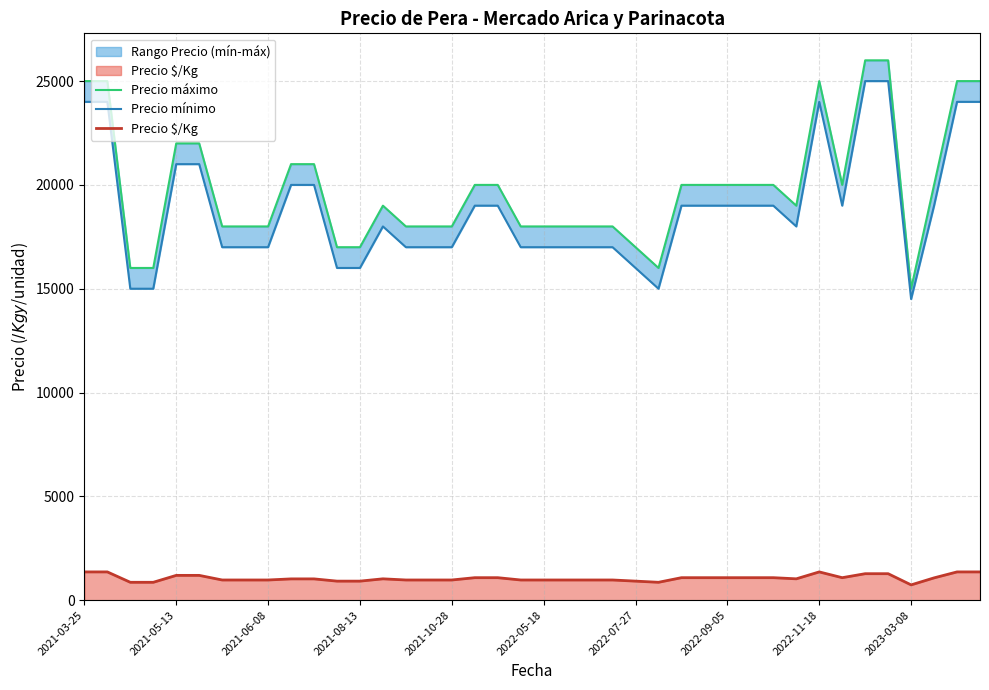

What is the difference between the maximum and second lowest values in the Precio mínimo series?

10000